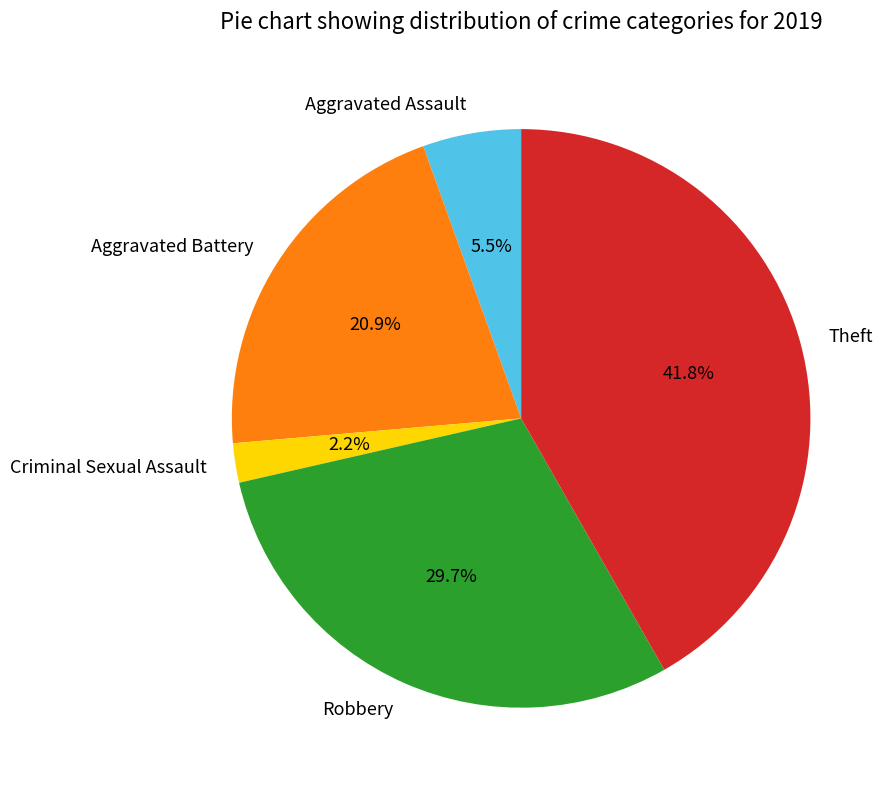

What percentage is the Robbery slice, to the nearest percent?

30%